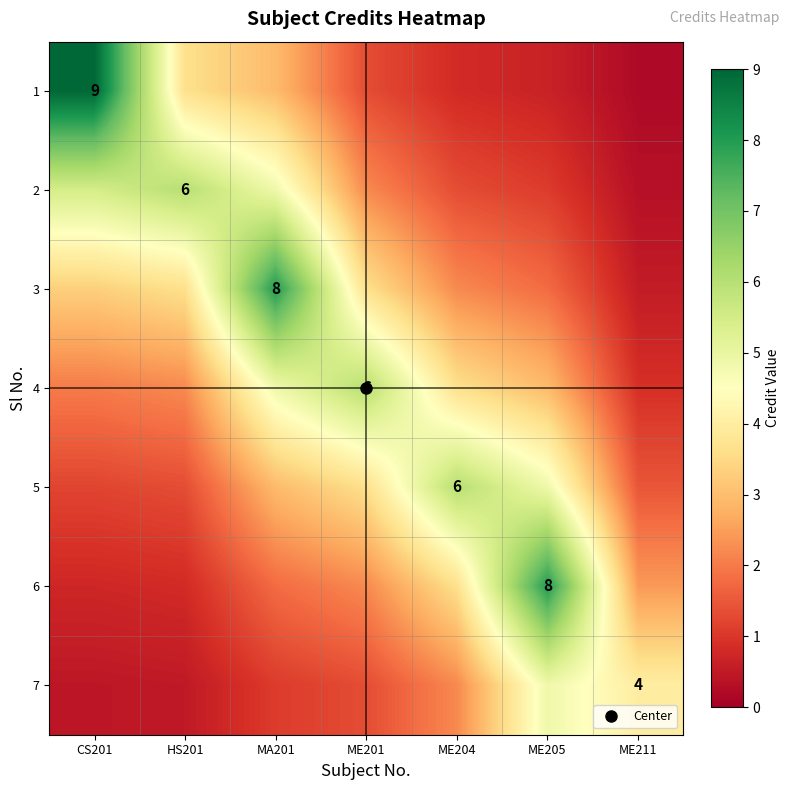

List the labels in order of 3 value, smallest first.

ME211, ME205, ME204, CS201, HS201, ME201, MA201